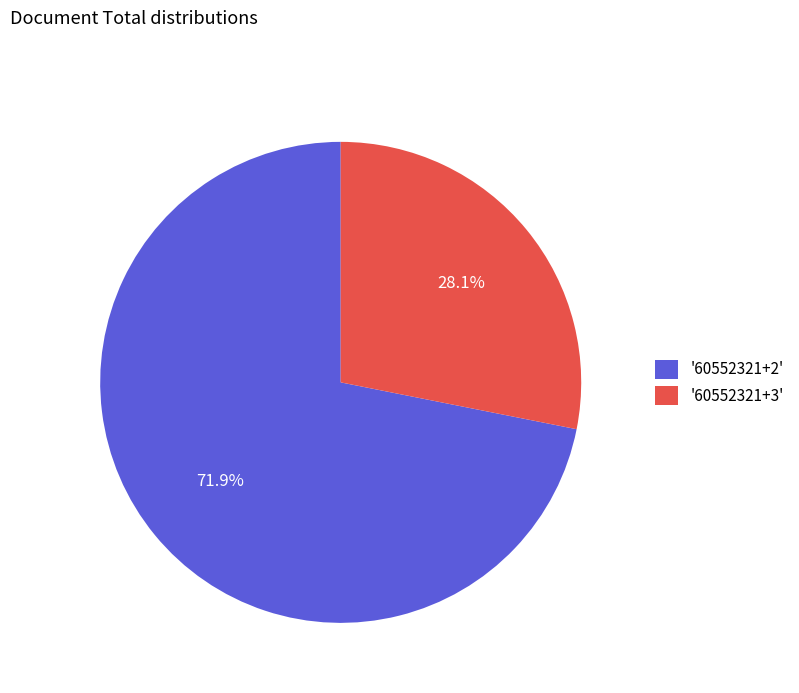

Is there a majority slice in this chart?

Yes